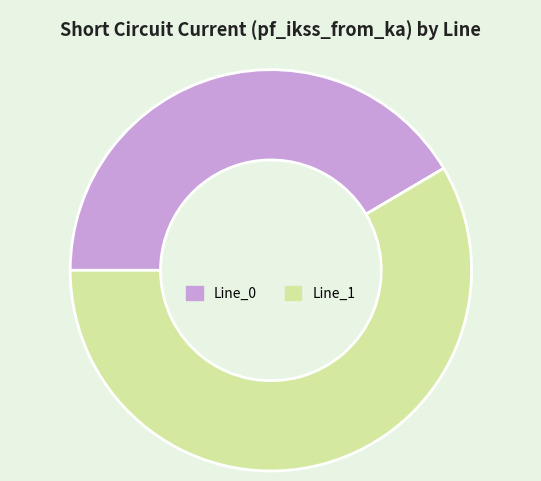

Which slice is the smallest?

Line_0